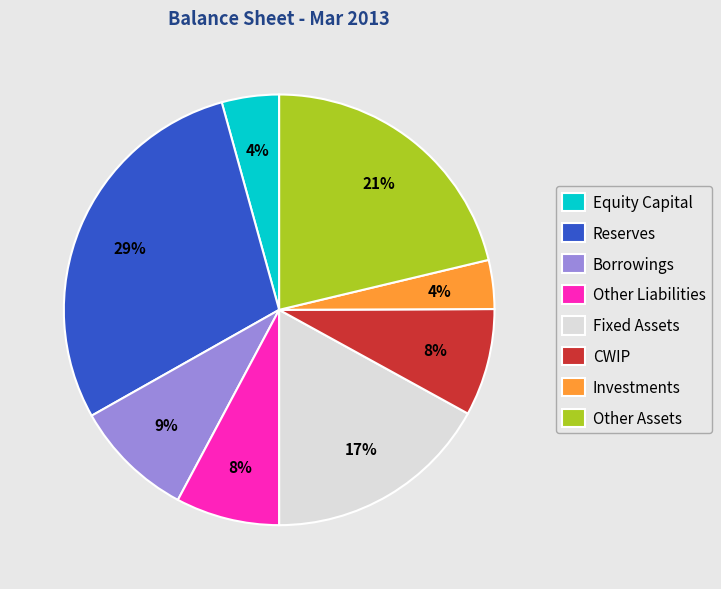

Is Other Assets the majority of the pie?

No